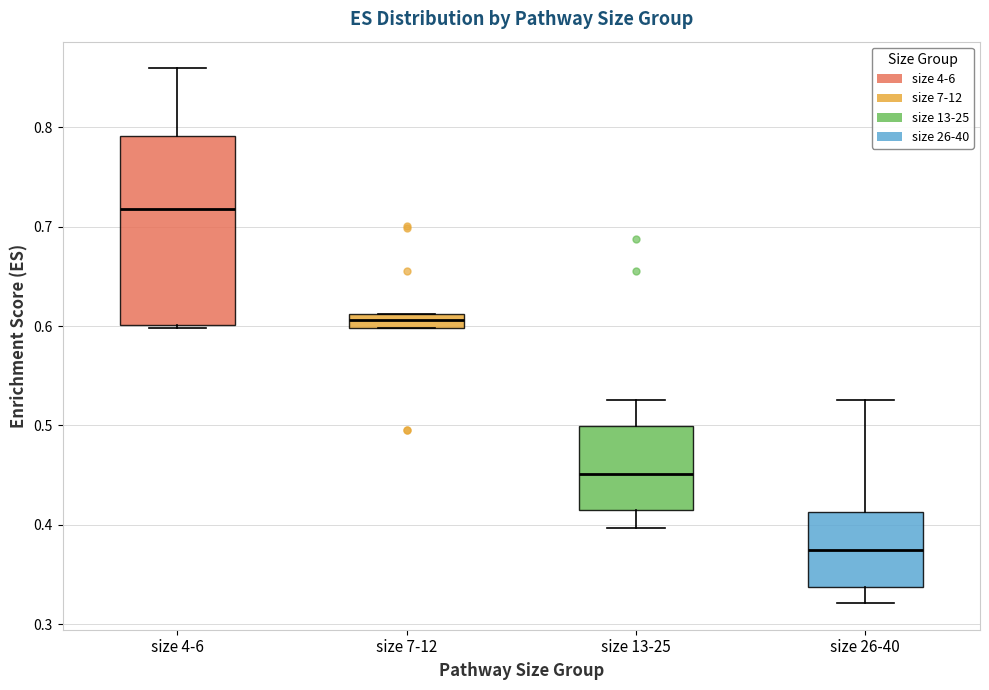

Which box's median line is the lowest?

size 26-40